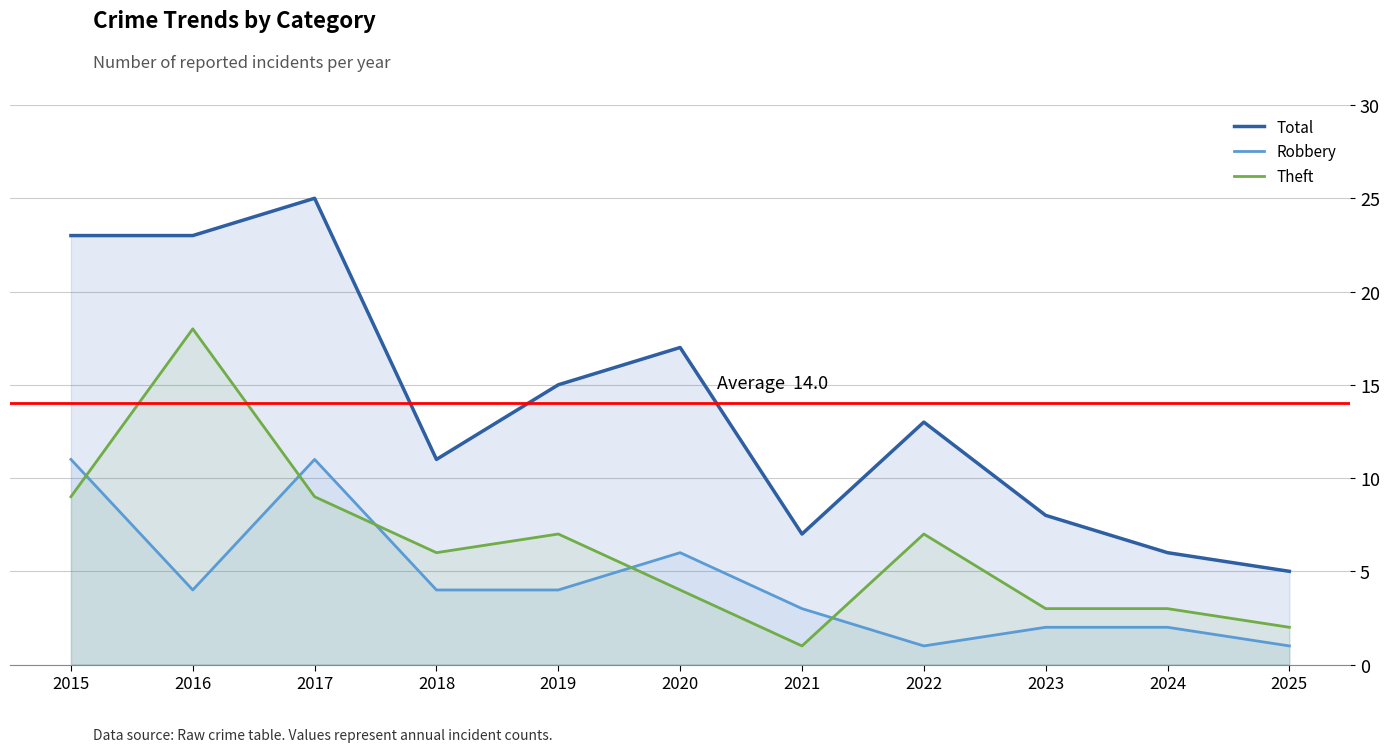

What are all the series names shown in the legend?

Total, Robbery, Theft